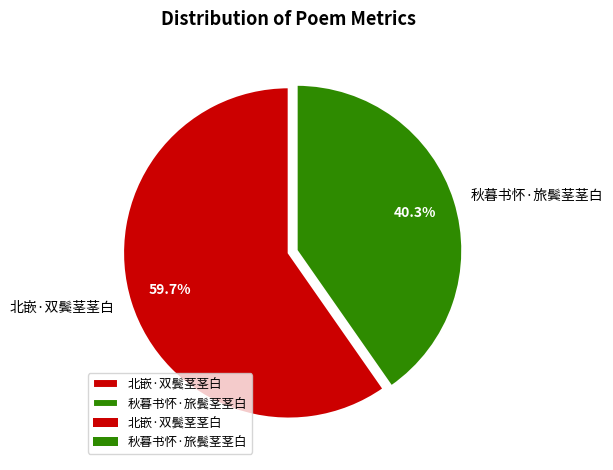

What is the total percentage of 北嵌·双鬓茎茎白 and 秋暮书怀·旅鬓茎茎白?

100.0%